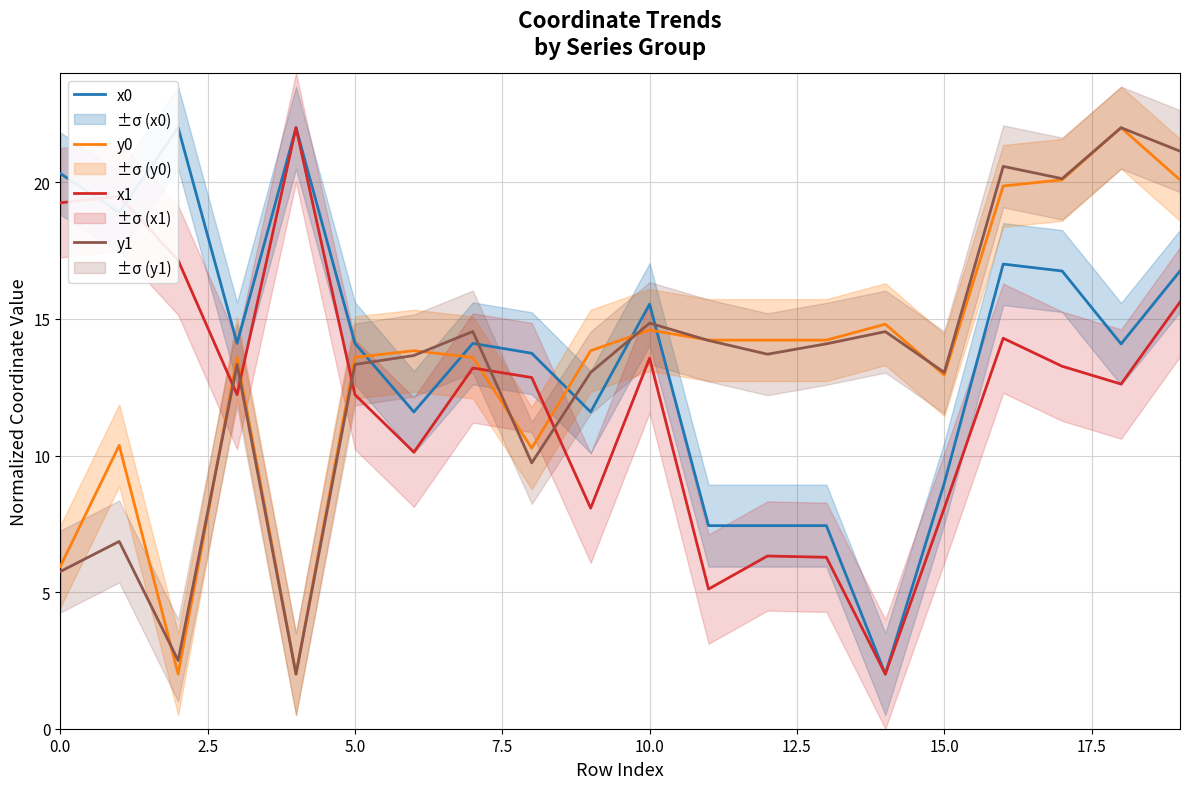

How many times do x0 and y1 cross each other?

5